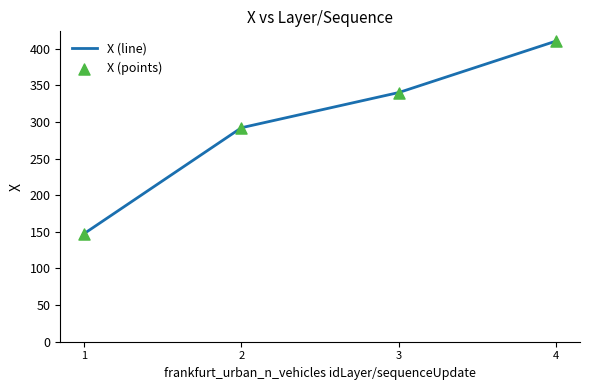

List the labels in order of value, largest first.

4, 3, 2, 1